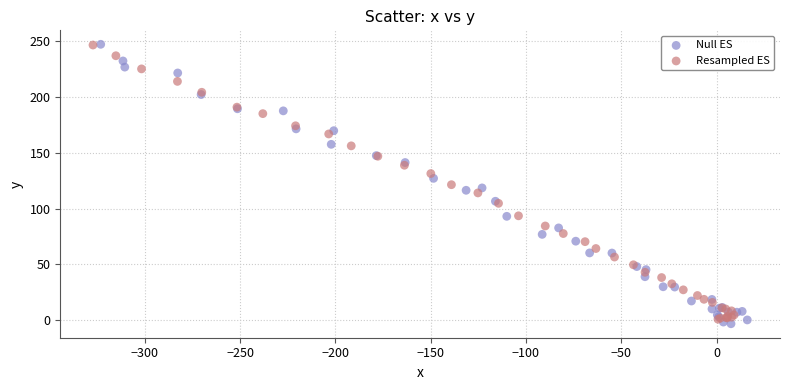

Which series has the widest spread of Y values?

Null ES